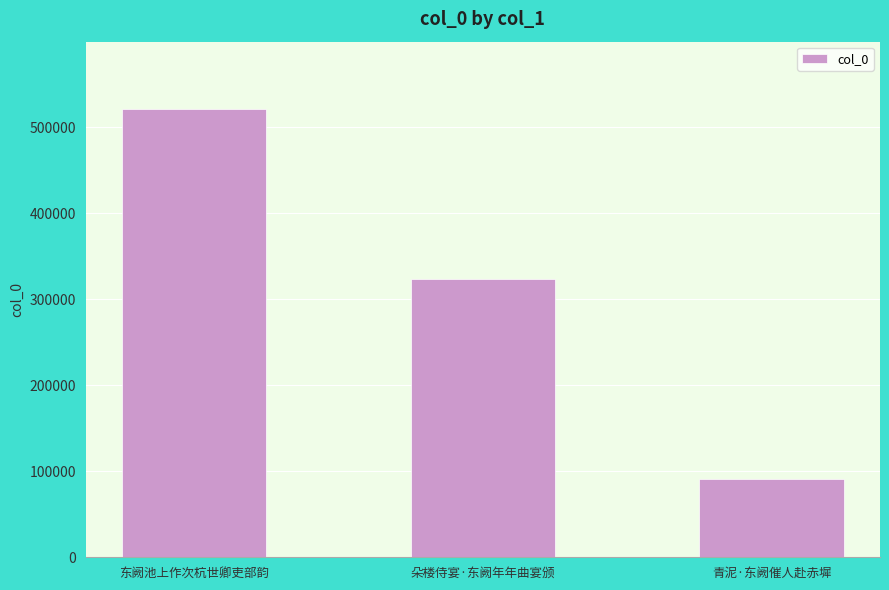

The chart shows a value of 60814 at 青泥·东阙催人赴赤墀. True or false?

False